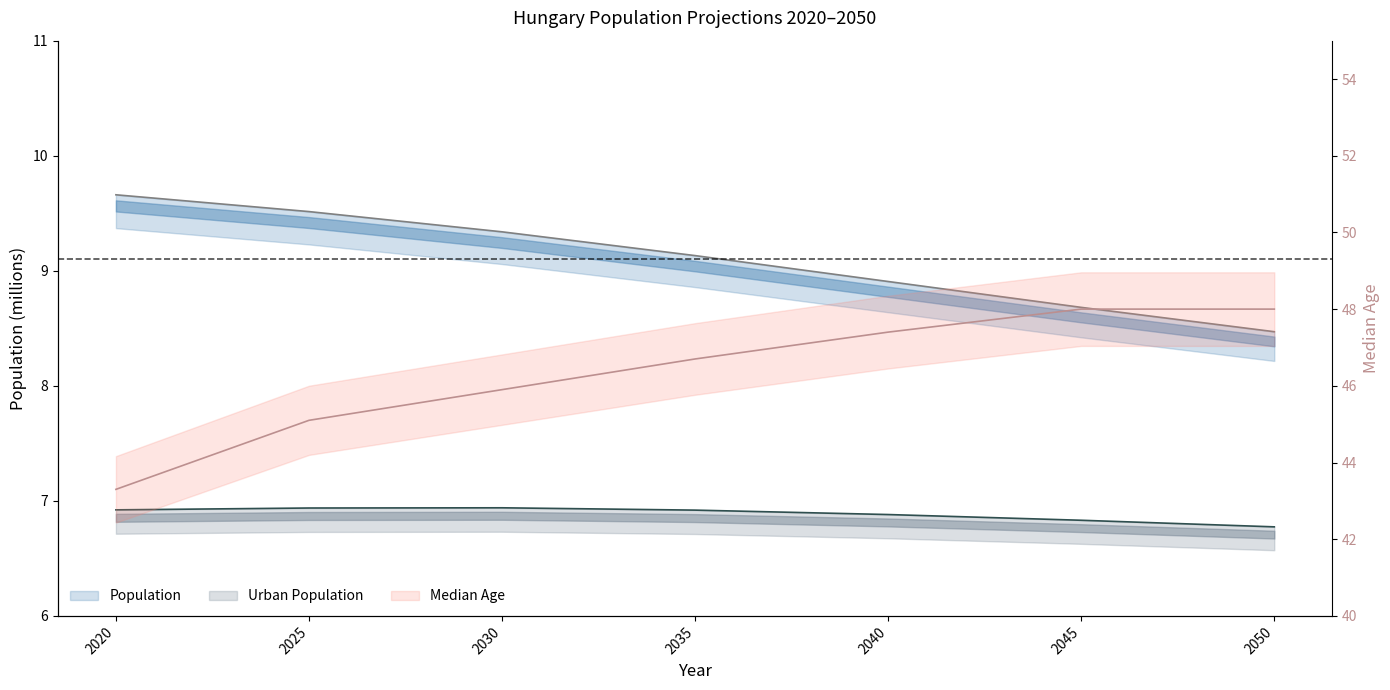

Does the chart display data point markers on the line(s)?

No